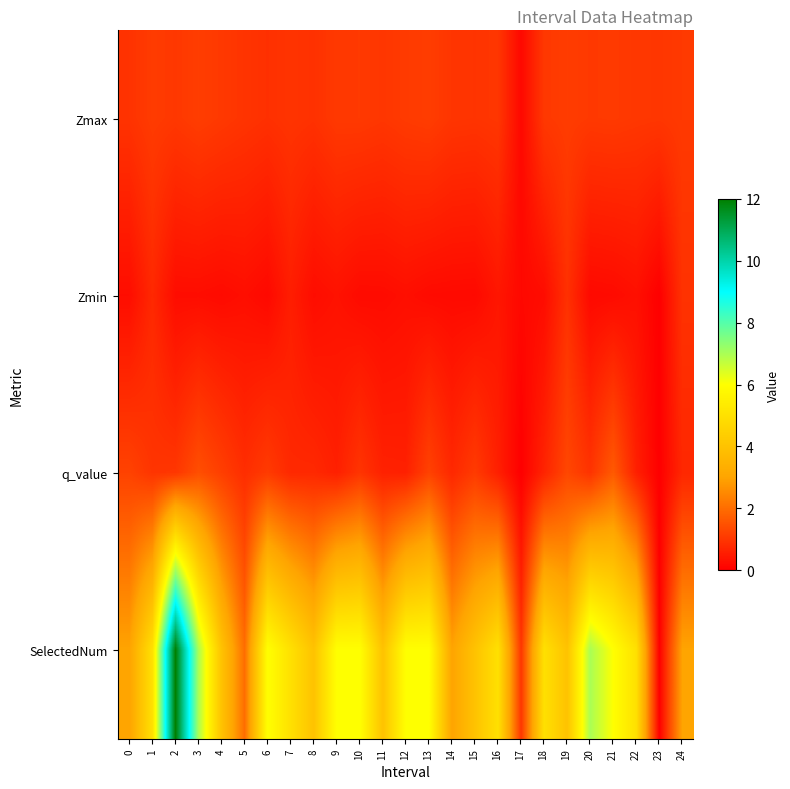

Which series changed the most between 5 and 7?

SelectedNum